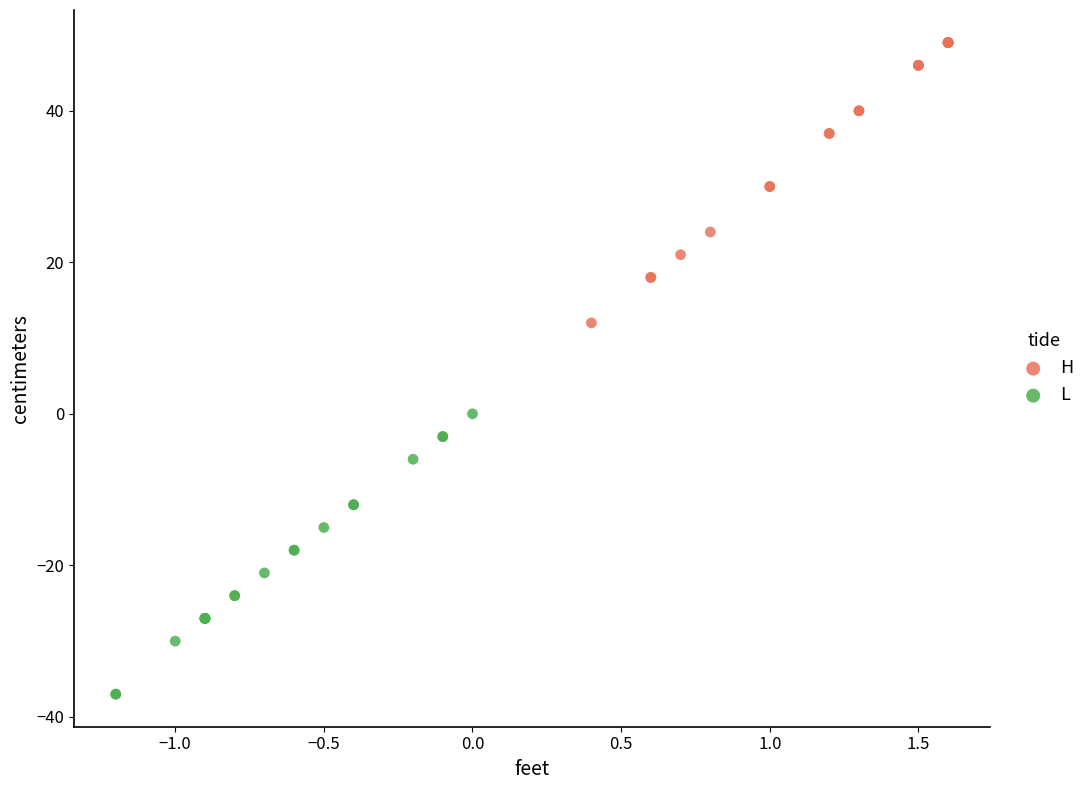

Which series contains the lowest Y value?

L